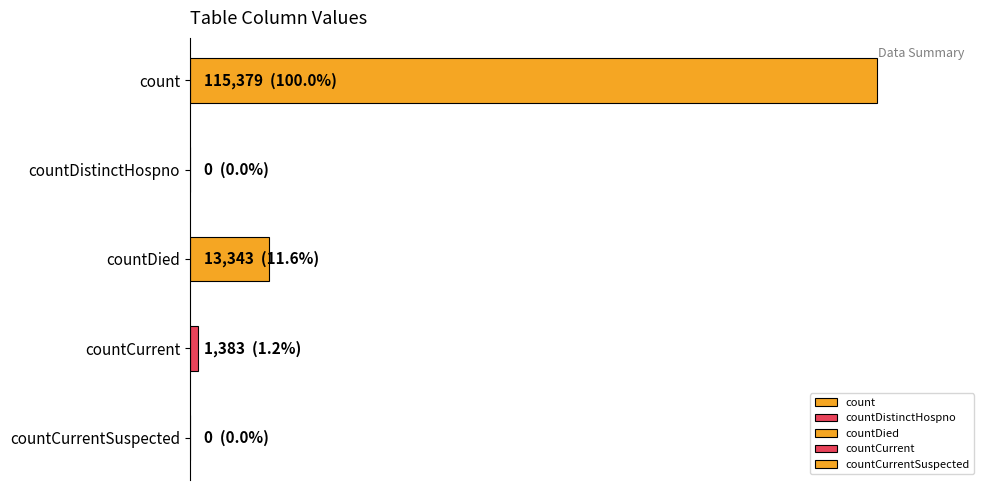

Reading left to right, what are all the values shown in this chart?

115379	0	13343	1383	0